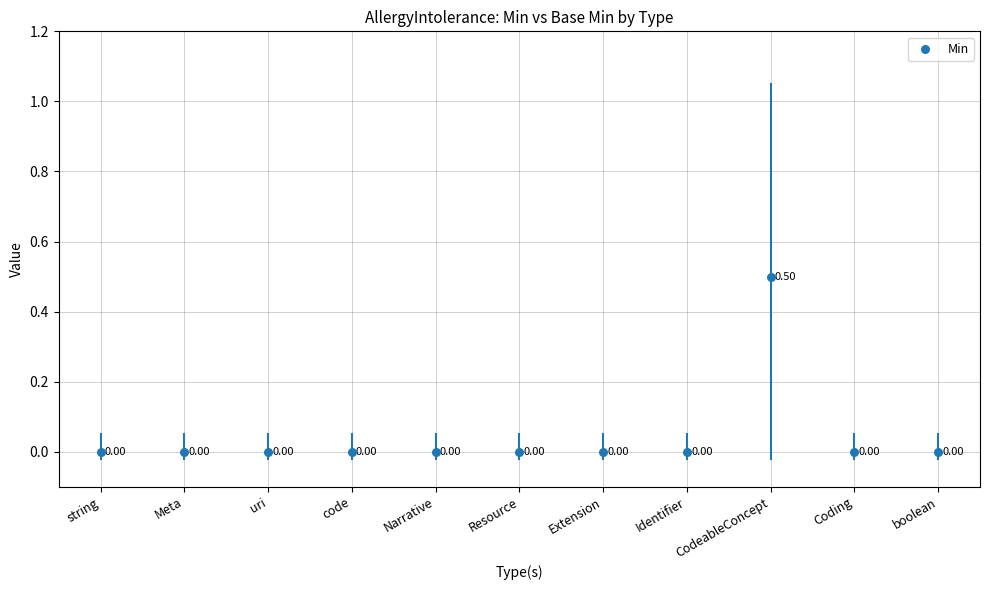

Which series reaches the maximum Y coordinate?

Min